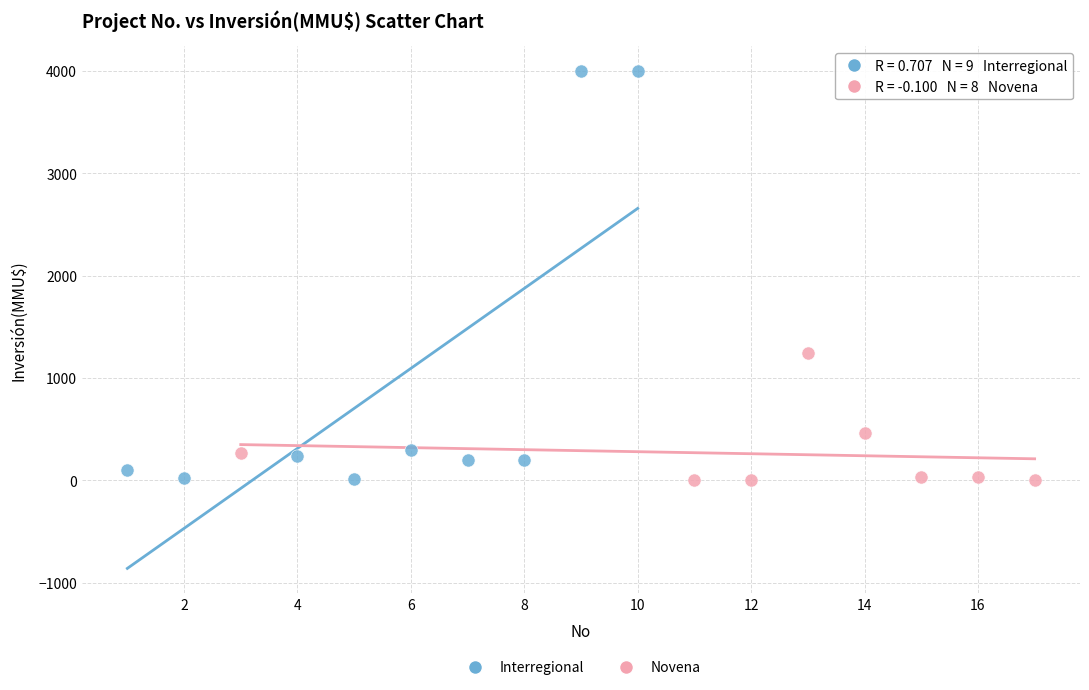

Which series contains the highest Y value?

Interregional